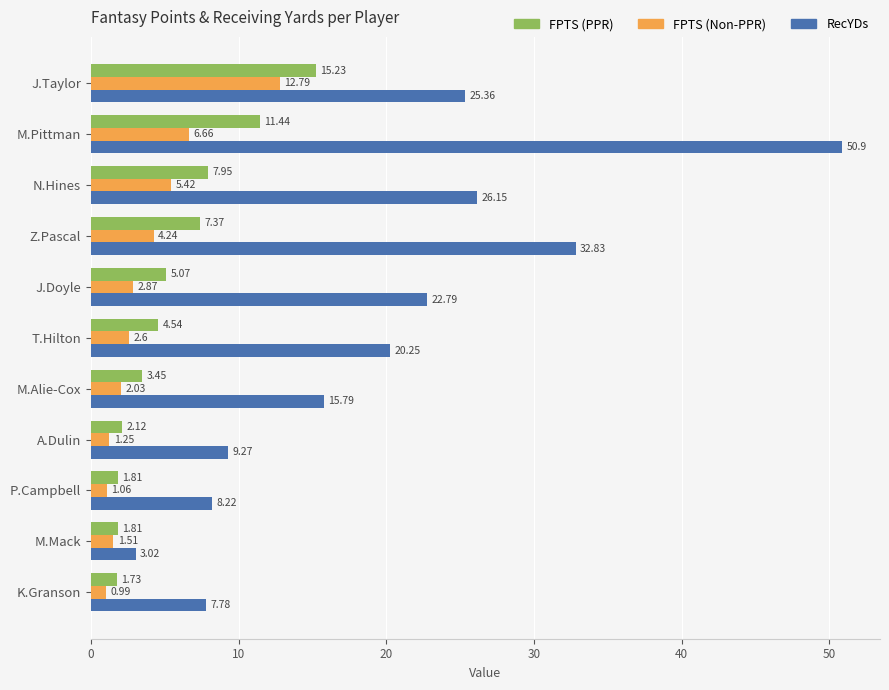

How many data points in FPTS (PPR) are less than 4?

5